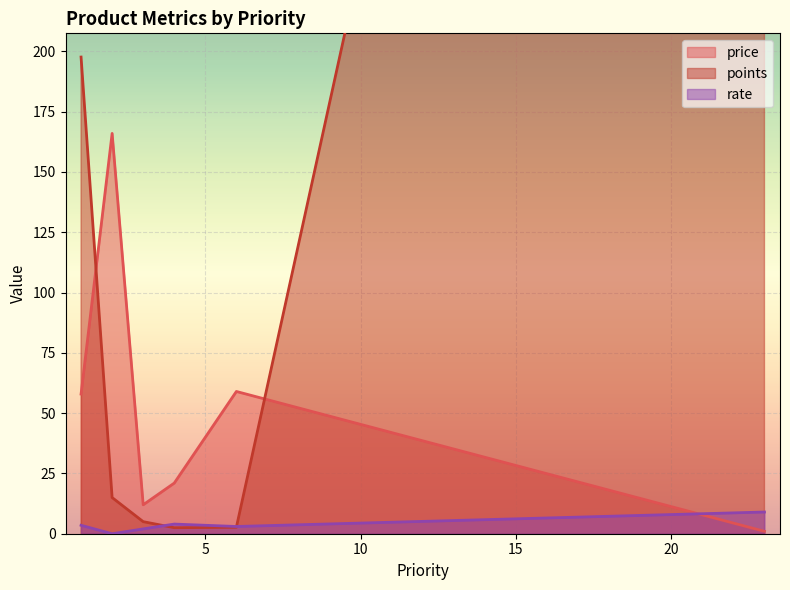

Rank the series by their maximum value, from highest to lowest.

points, price, rate